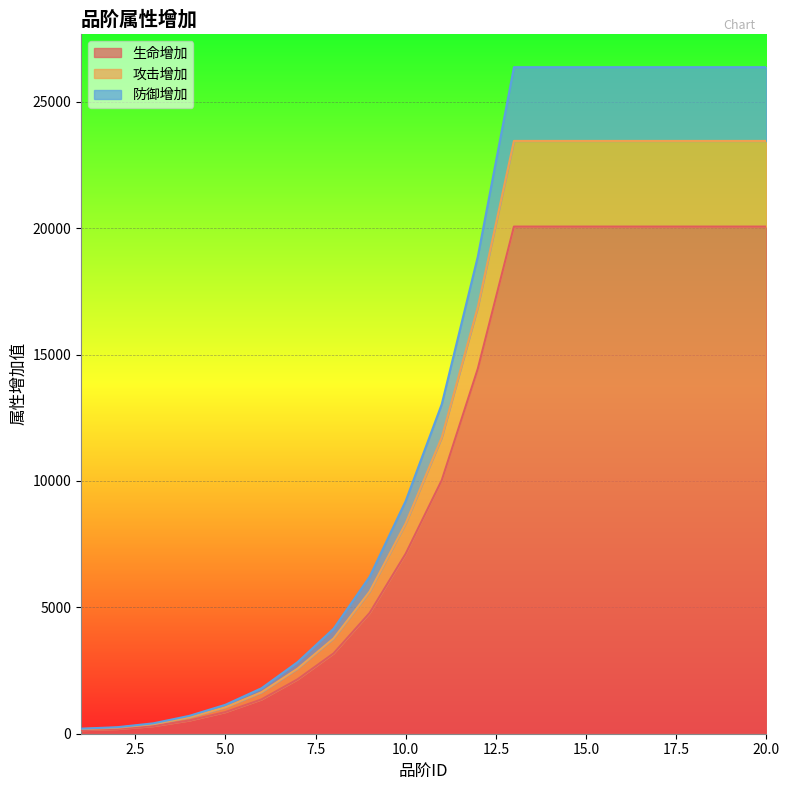

What is the difference between the second highest and minimum values in the 生命增加 series?

19920